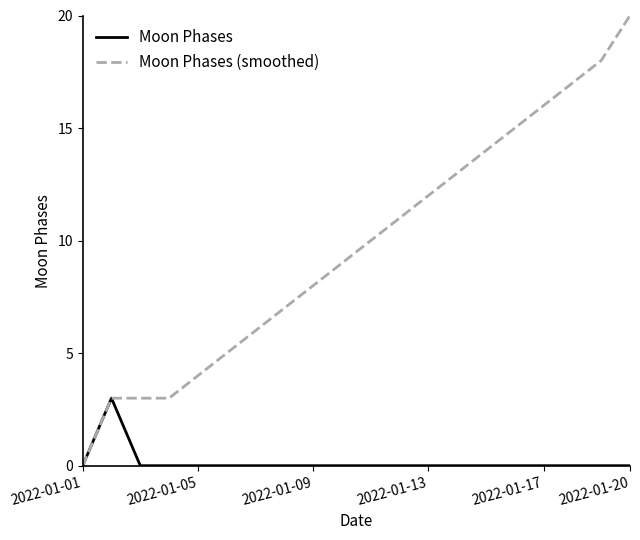

Which series has the largest total across all categories?

Moon Phases (smoothed)